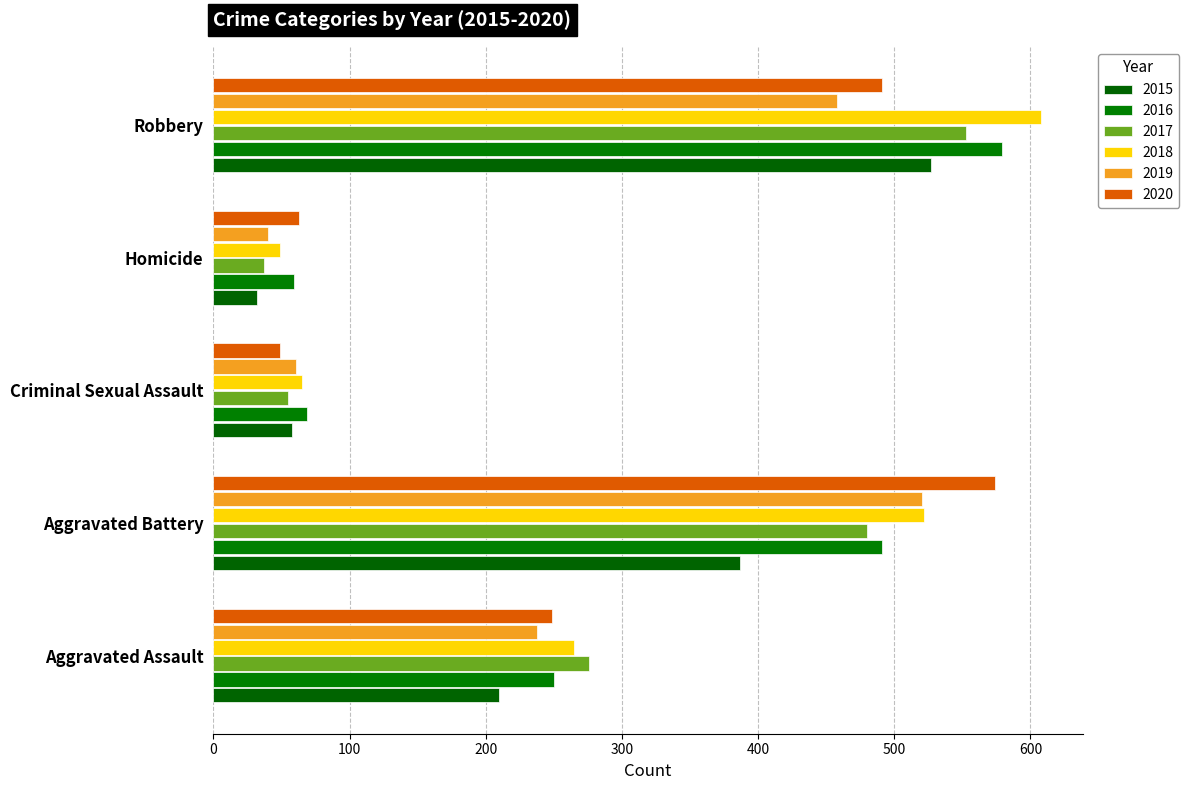

Which category has the highest value in the 2016 series?

Robbery